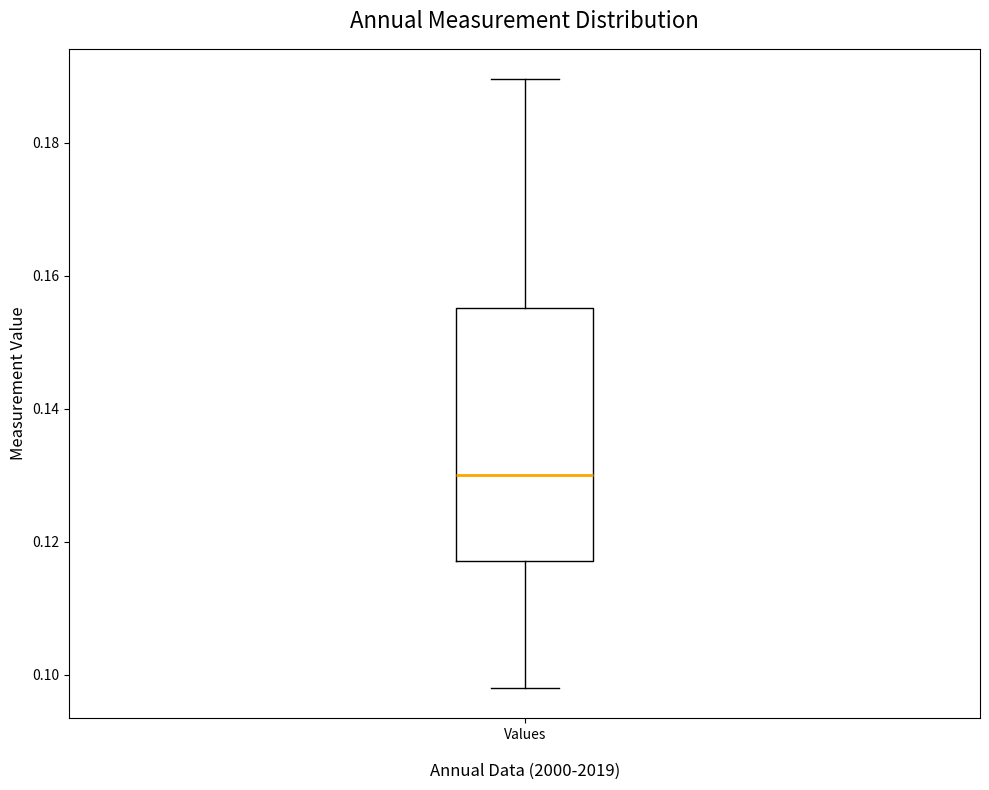

Where is the lower edge of the box for Values on the y-axis? The values are not printed on the chart, so give them approximately, as read against the axis.

0.118